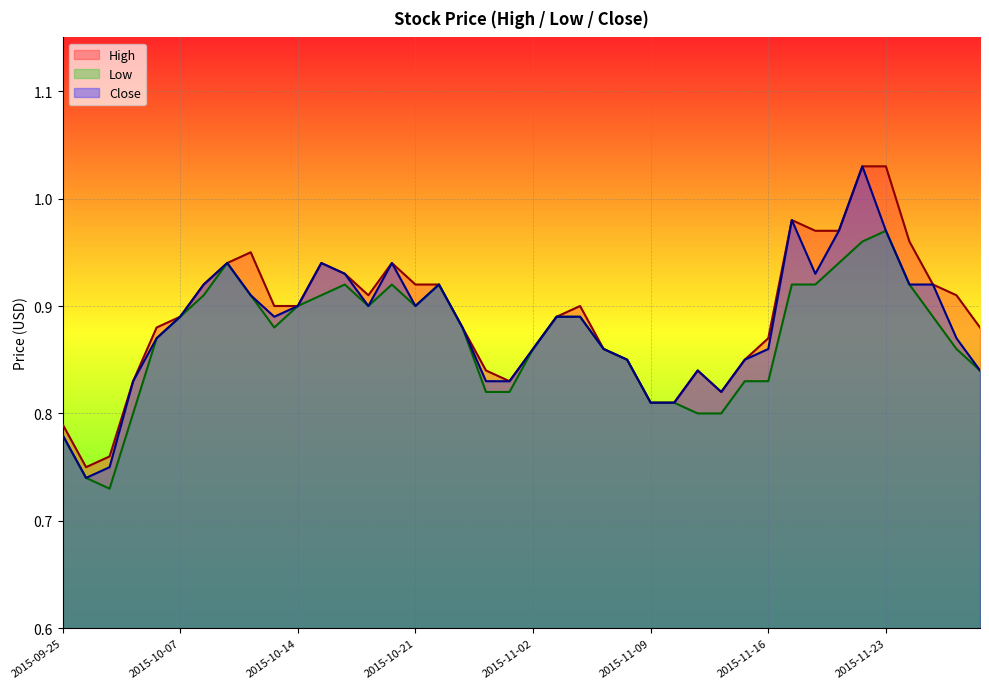

What is the approximate value of High at 2015-10-02?

0.8